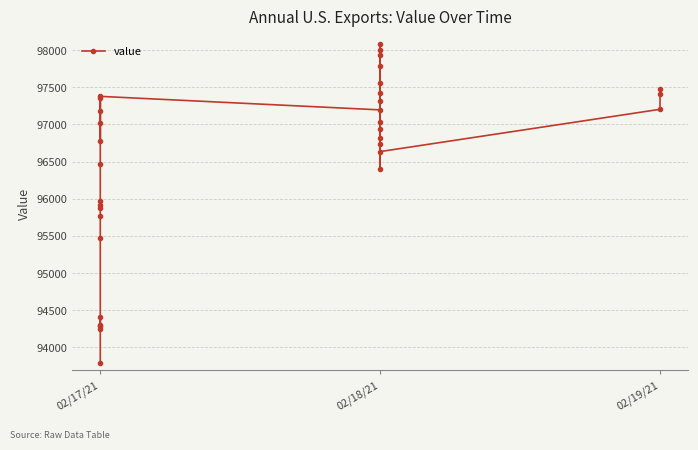

Reading left to right, what are all the values shown in this chart?

93784.6	94291.8	94298.4	94403.4	94244.1	95474.5	95773.6	95870.4	95917.5	95964.4	96465.9	97022.9	97350.9	97184.9	96772.3	97378.0	97196.1	96403.9	96822.1	97428.9	97937.4	98086.8	98006.2	97315.9	97784.0	97560.0	96735.7	96940.7	97033.2	96635.1	97203.9	97479.4	97414.1